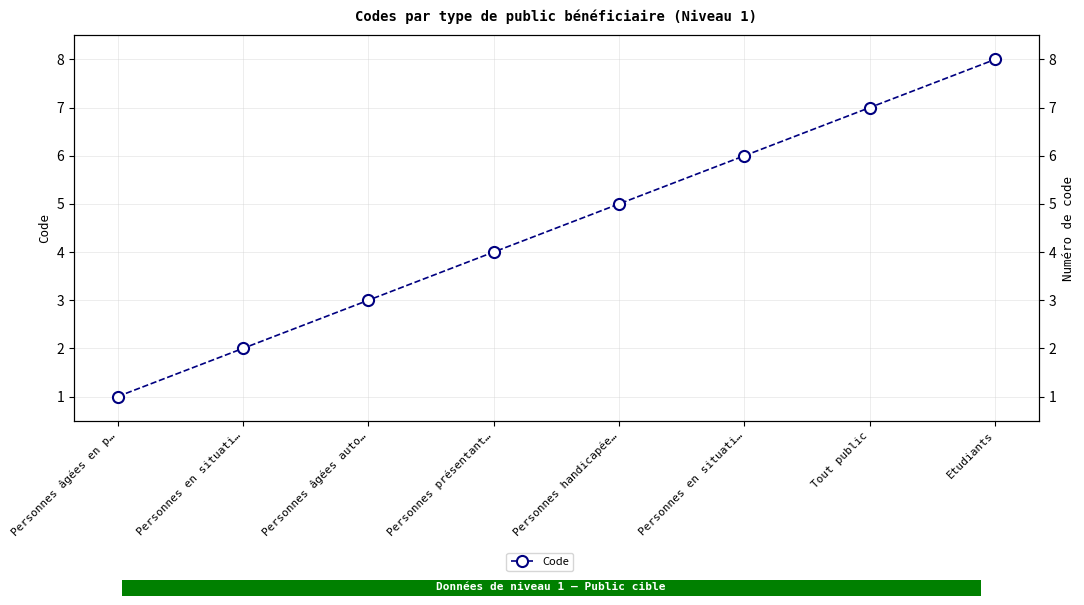

Which category has the lowest value across all series?

Personnes âgées en p…